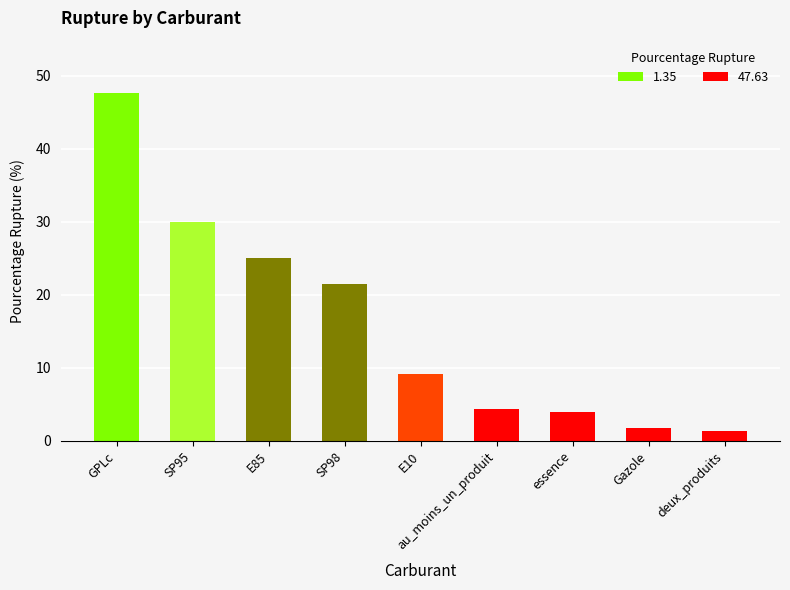

What is the sum of the values at SP98 and Gazole?

23.2